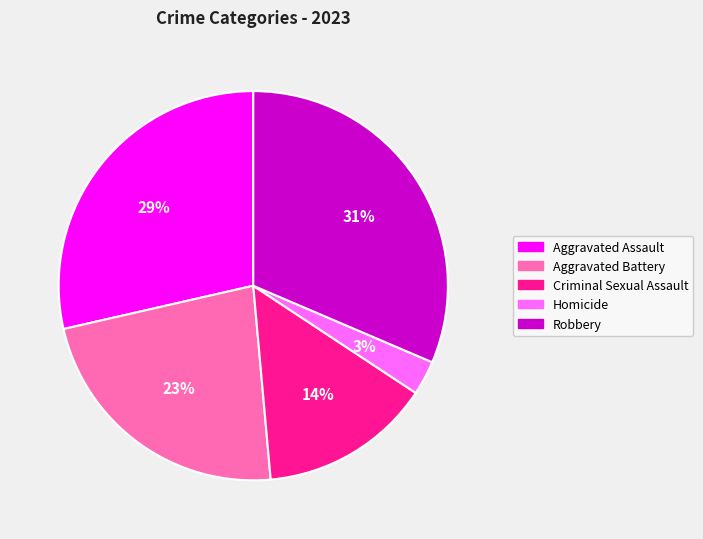

Approximately how many times larger is the value at Criminal Sexual Assault compared to Aggravated Battery?

0.6